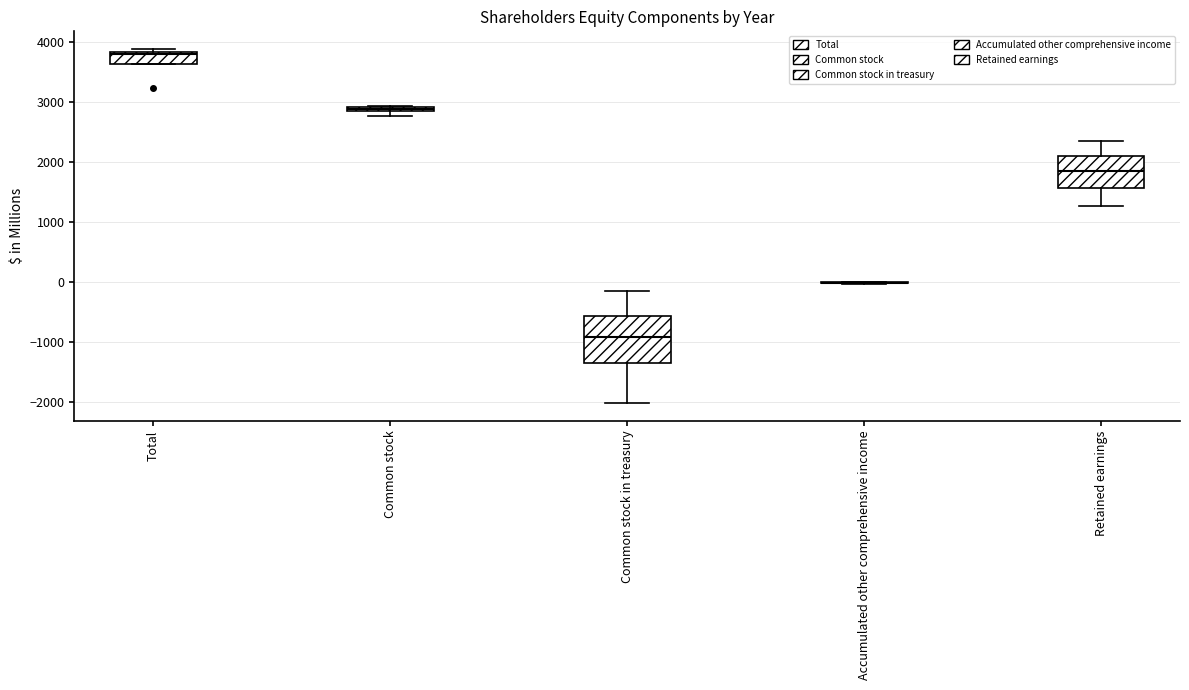

Which box is the tallest, from its lower edge to its upper edge?

Common stock in treasury